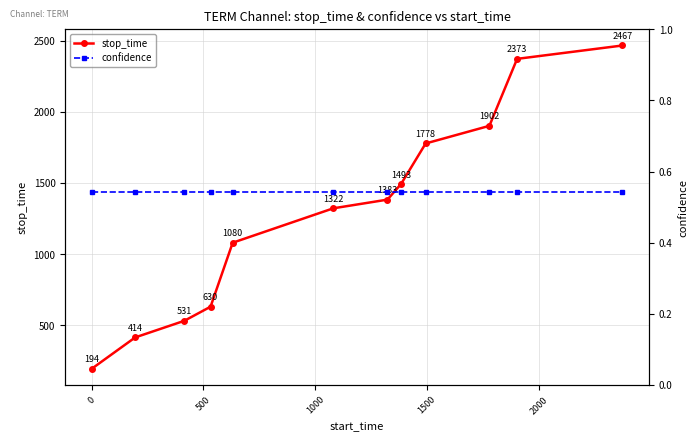

What is the smallest value displayed?

0.5